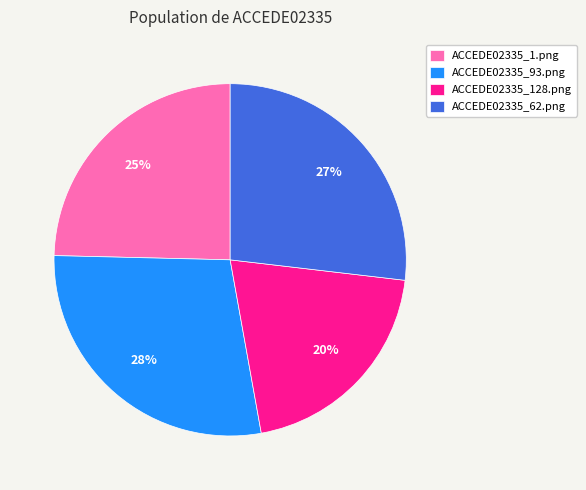

Count the number of slices in the pie.

4